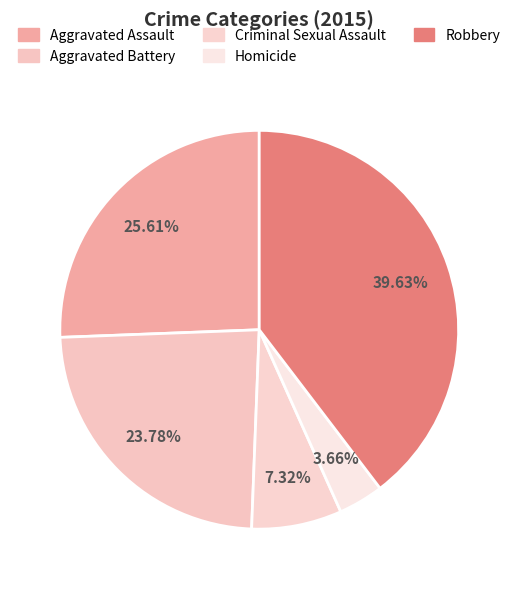

How many slices are in this pie chart?

5